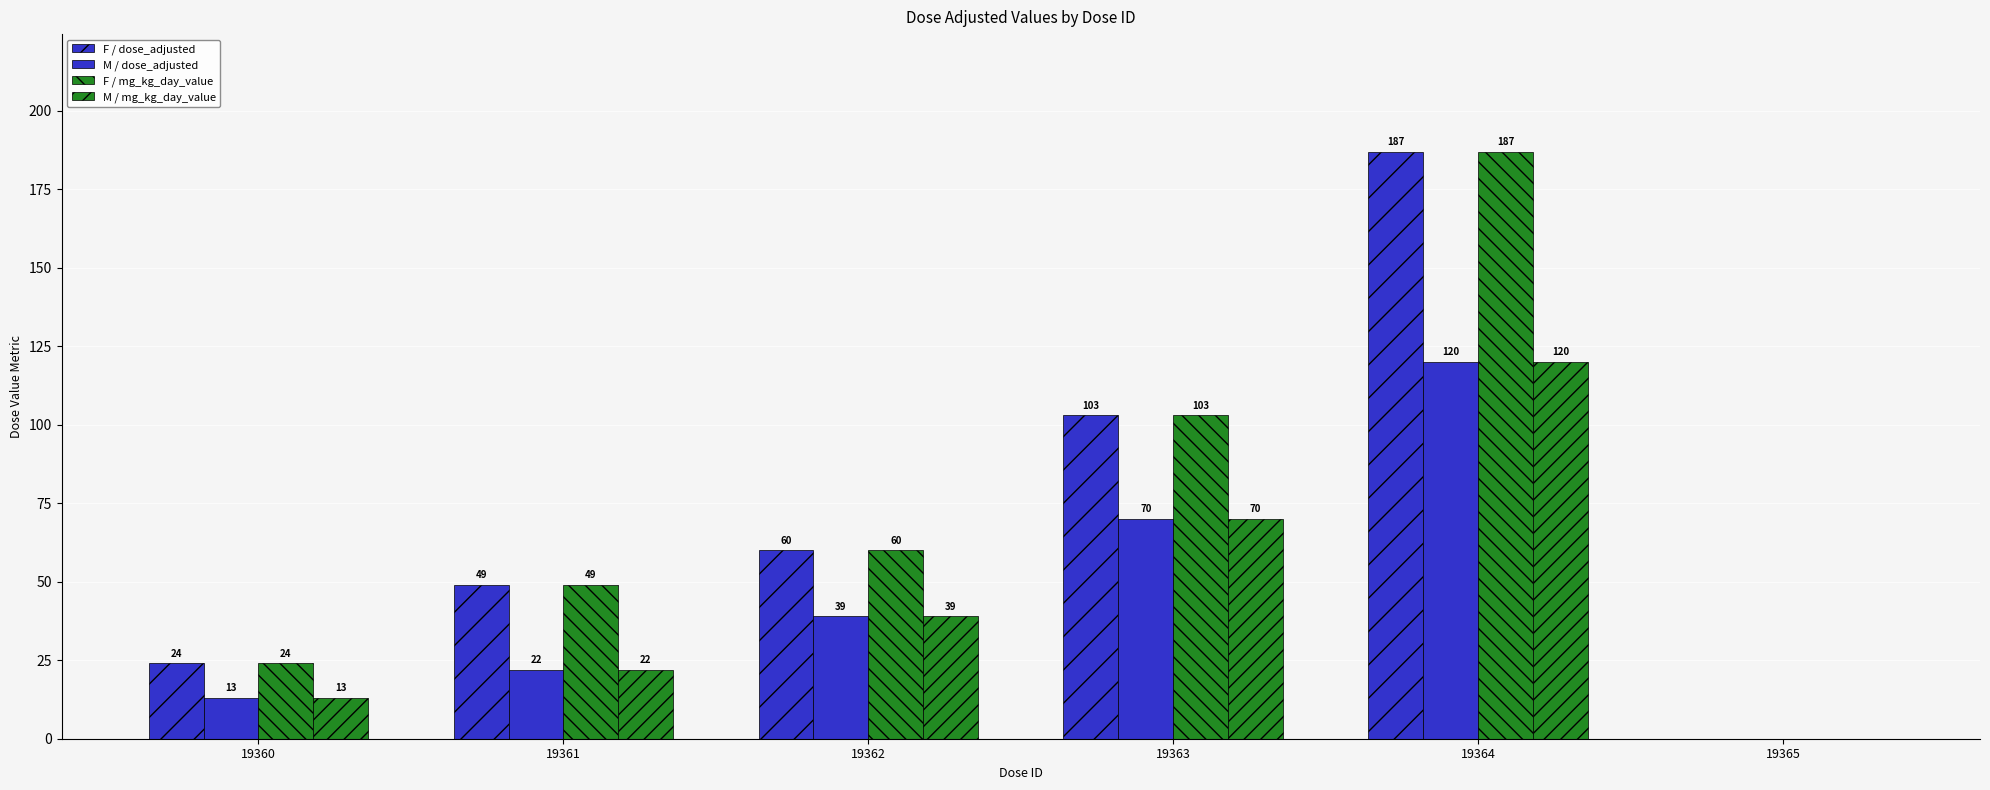

How many series are shown in this chart?

4